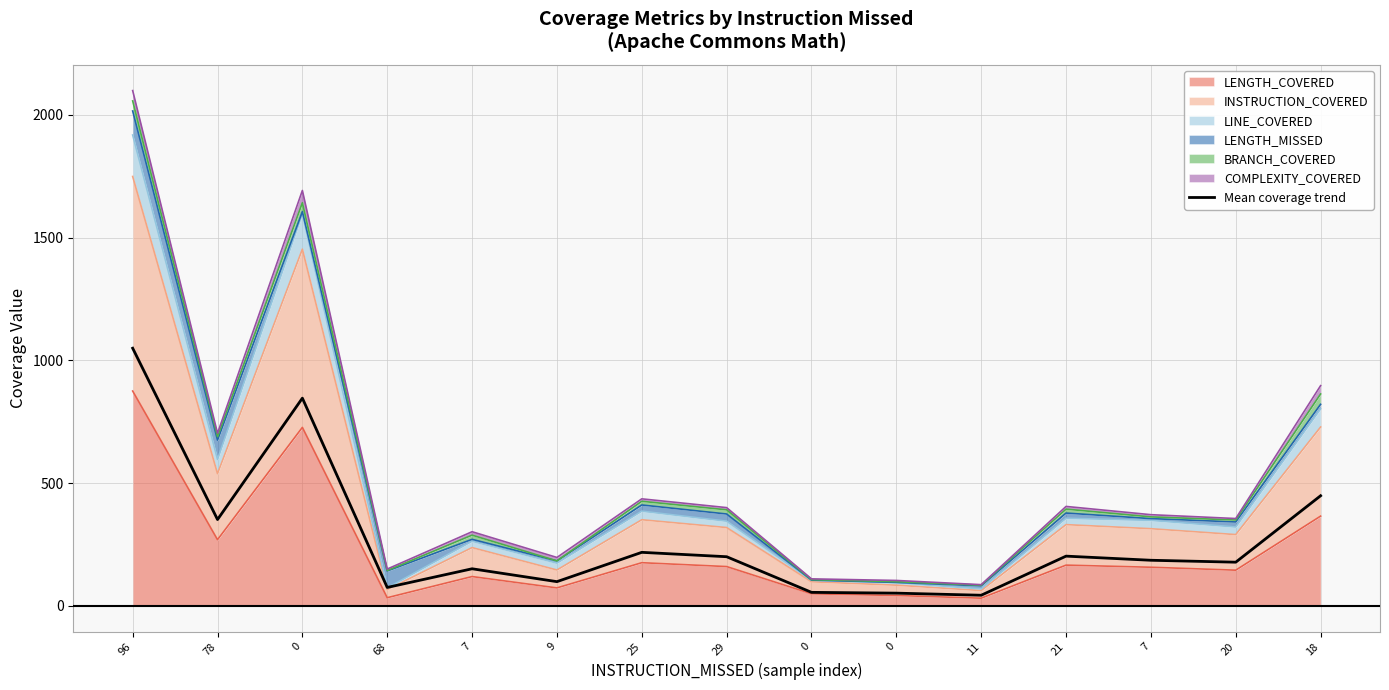

What is the change in value from 11 to 20?

+134.7